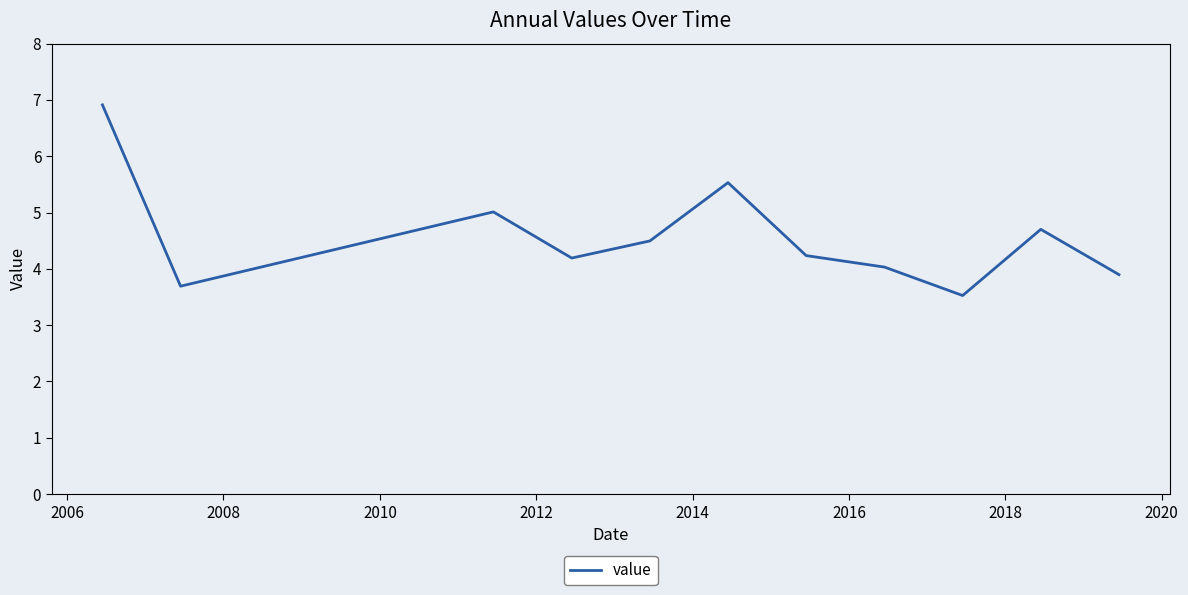

What is the smallest value displayed?

3.5